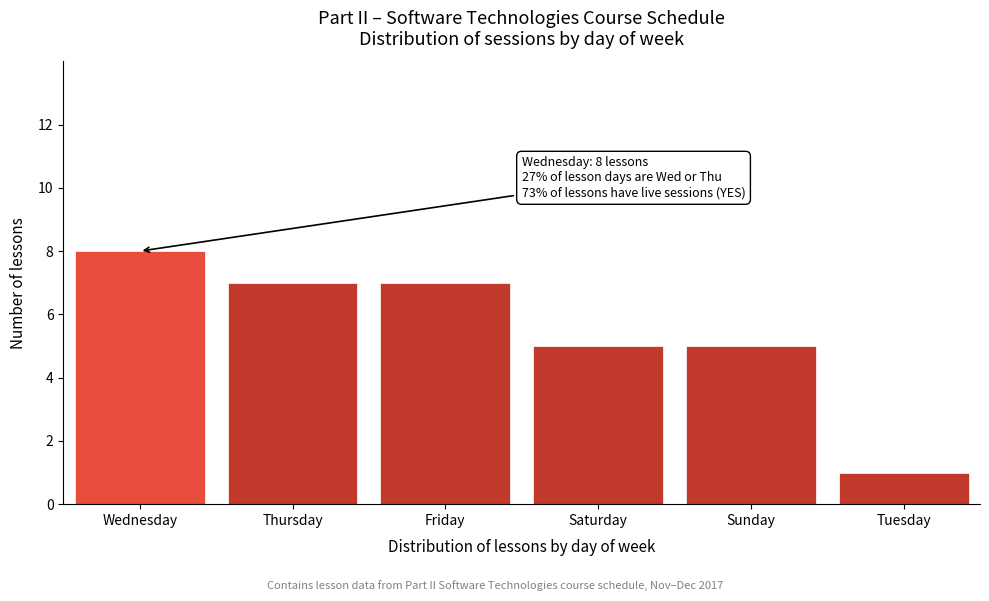

Reading right to left, transcribe all the data shown in this chart.

Tuesday=1	Sunday=5	Saturday=5	Friday=7	Thursday=7	Wednesday=8